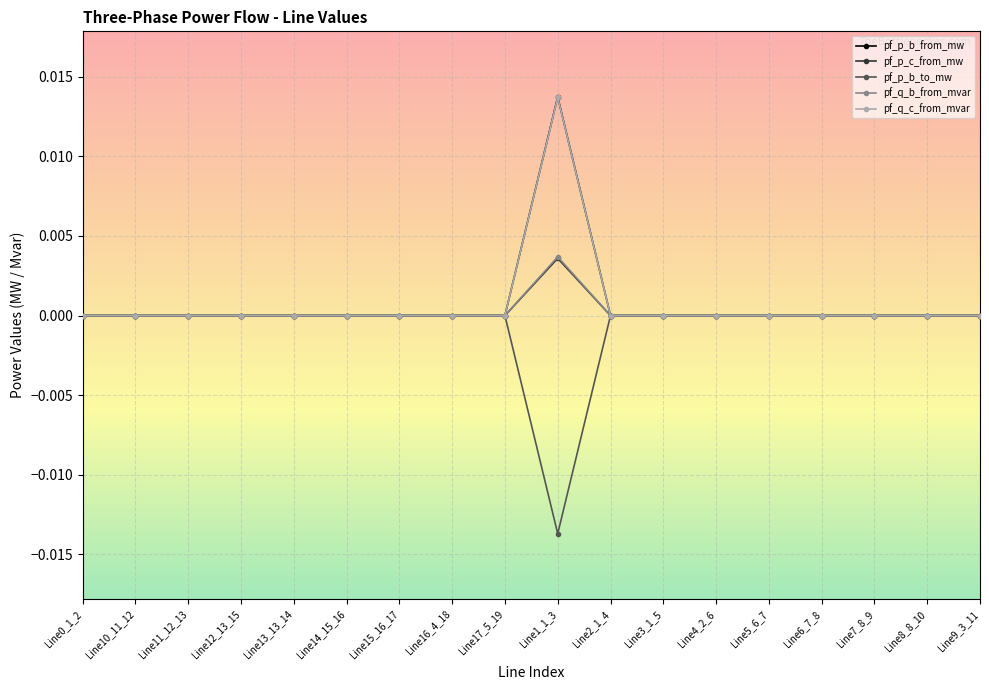

What are all the series names shown in the legend?

pf_p_b_from_mw, pf_p_c_from_mw, pf_p_b_to_mw, pf_q_b_from_mvar, pf_q_c_from_mvar